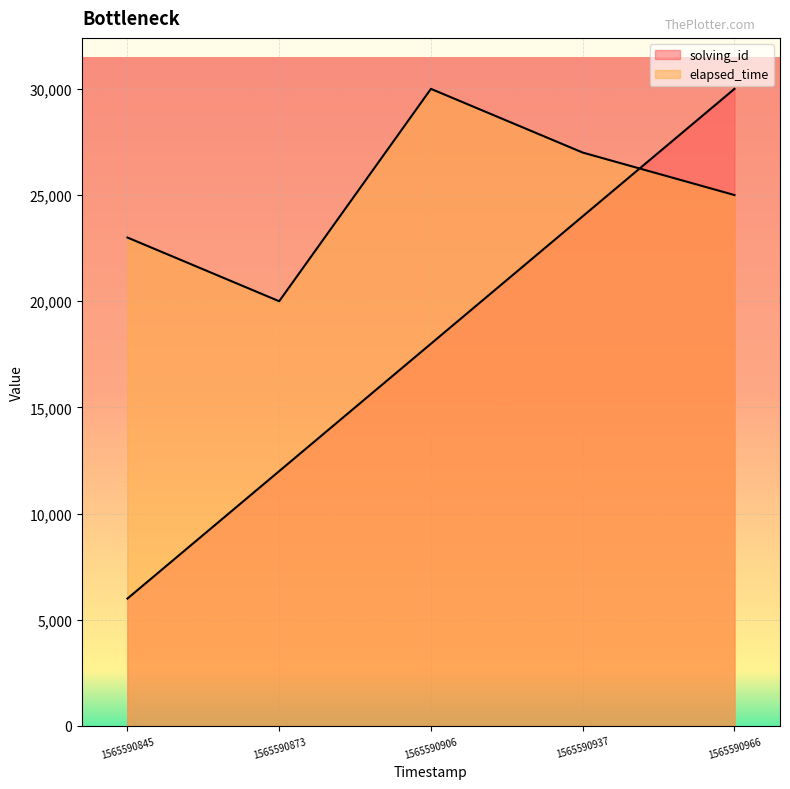

Read the solving_id value at 1565590906.

18000